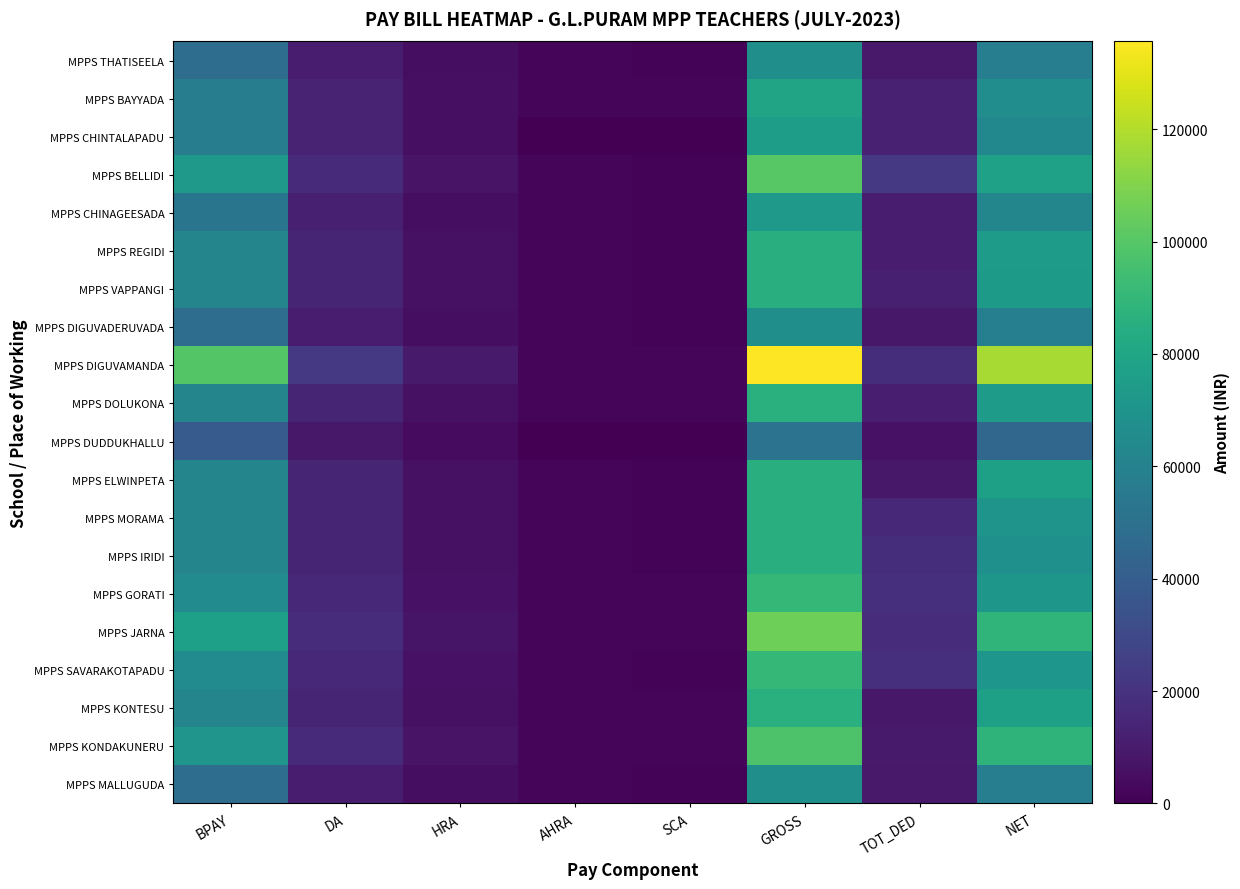

List the series in order of their peak value, lowest first.

MPPS DUDDUKHALLU, MPPS THATISEELA, MPPS DIGUVADERUVADA, MPPS MALLUGUDA, MPPS CHINAGEESADA, MPPS CHINTALAPADU, MPPS BAYYADA, MPPS REGIDI, MPPS VAPPANGI, MPPS ELWINPETA, MPPS MORAMA, MPPS IRIDI, MPPS DOLUKONA, MPPS KONTESU, MPPS SAVARAKOTAPADU, MPPS GORATI, MPPS KONDAKUNERU, MPPS BELLIDI, MPPS JARNA, MPPS DIGUVAMANDA